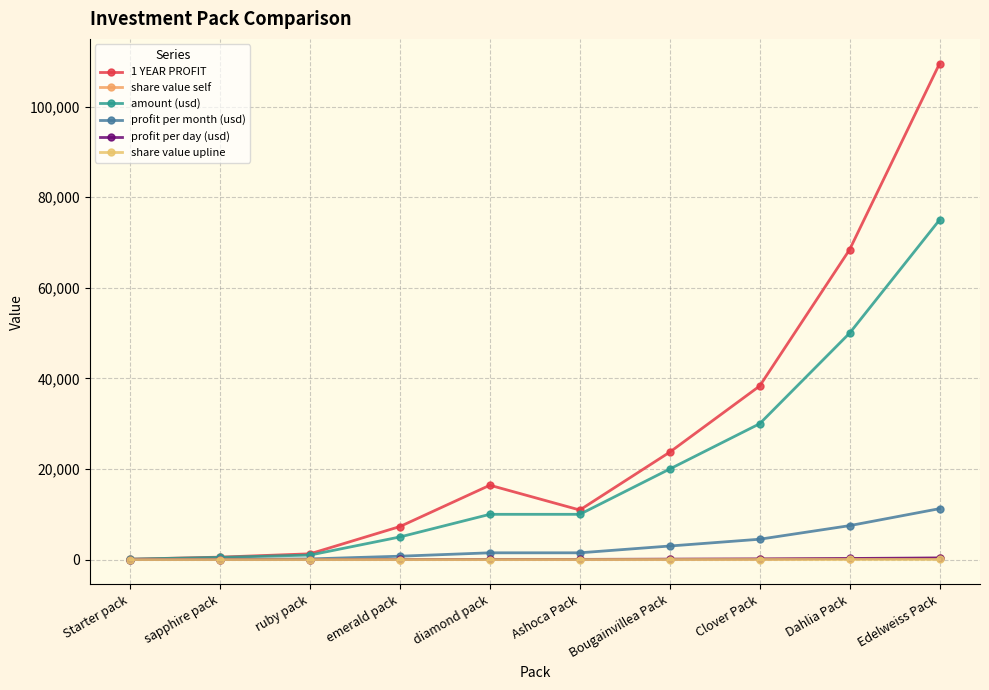

The 1 YEAR PROFIT series shows 7300.0 at emerald pack. True or false?

True